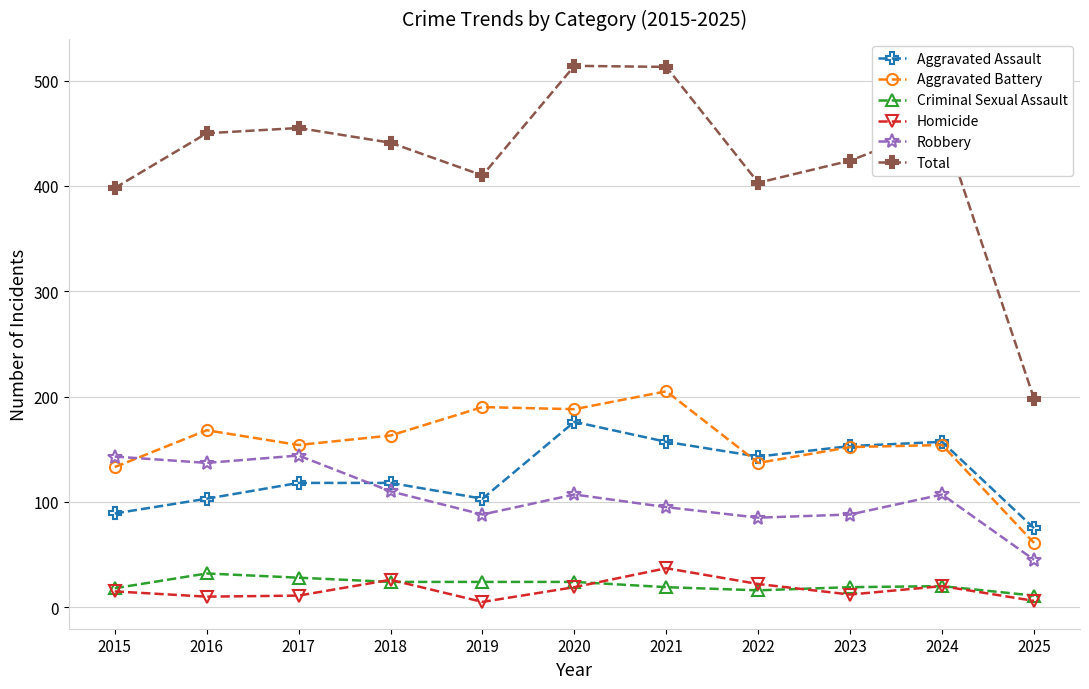

What is the sum of all Aggravated Battery values?

1705